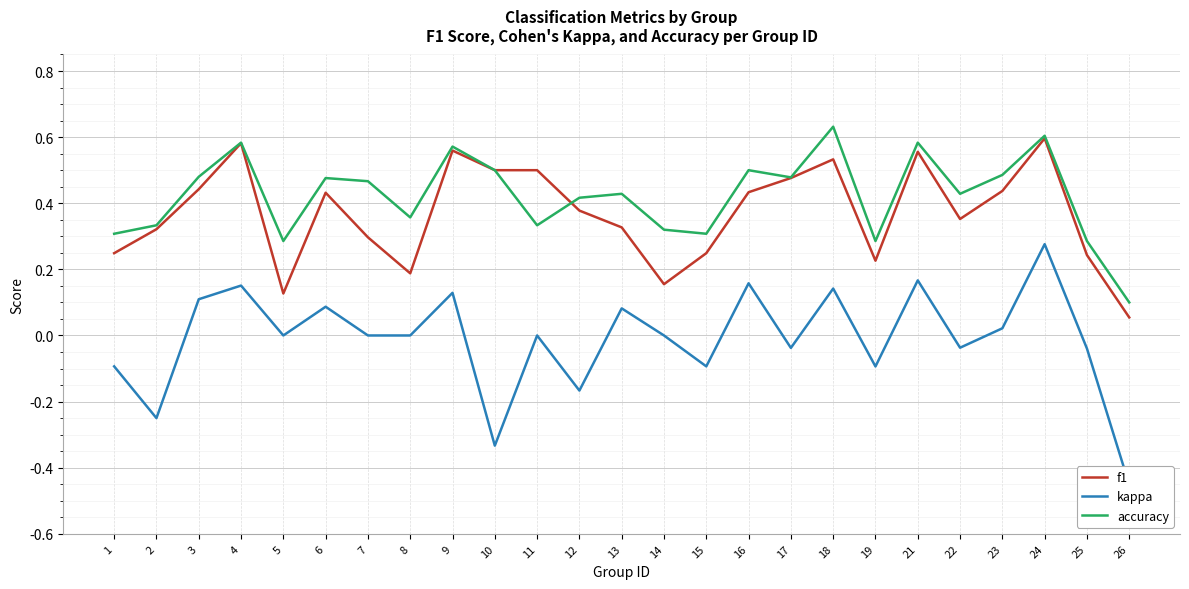

Reading right to left, list all the values displayed in this chart.

f1: 26=0.1	25=0.2	24=0.6	23=0.4	22=0.4	21=0.6	19=0.2	18=0.5	17=0.5	16=0.4	15=0.2	14=0.2	13=0.3	12=0.4	11=0.5	10=0.5	9=0.6	8=0.2	7=0.3	6=0.4	5=0.1	4=0.6	3=0.4	2=0.3	1=0.2
kappa: 26=-0.5	25=-0.0	24=0.3	23=0.0	22=-0.0	21=0.2	19=-0.1	18=0.1	17=-0.0	16=0.2	15=-0.1	14=0.0	13=0.1	12=-0.2	11=0.0	10=-0.3	9=0.1	8=0.0	7=0.0	6=0.1	5=0.0	4=0.2	3=0.1	2=-0.2	1=-0.1
accuracy: 26=0.1	25=0.3	24=0.6	23=0.5	22=0.4	21=0.6	19=0.3	18=0.6	17=0.5	16=0.5	15=0.3	14=0.3	13=0.4	12=0.4	11=0.3	10=0.5	9=0.6	8=0.4	7=0.5	6=0.5	5=0.3	4=0.6	3=0.5	2=0.3	1=0.3